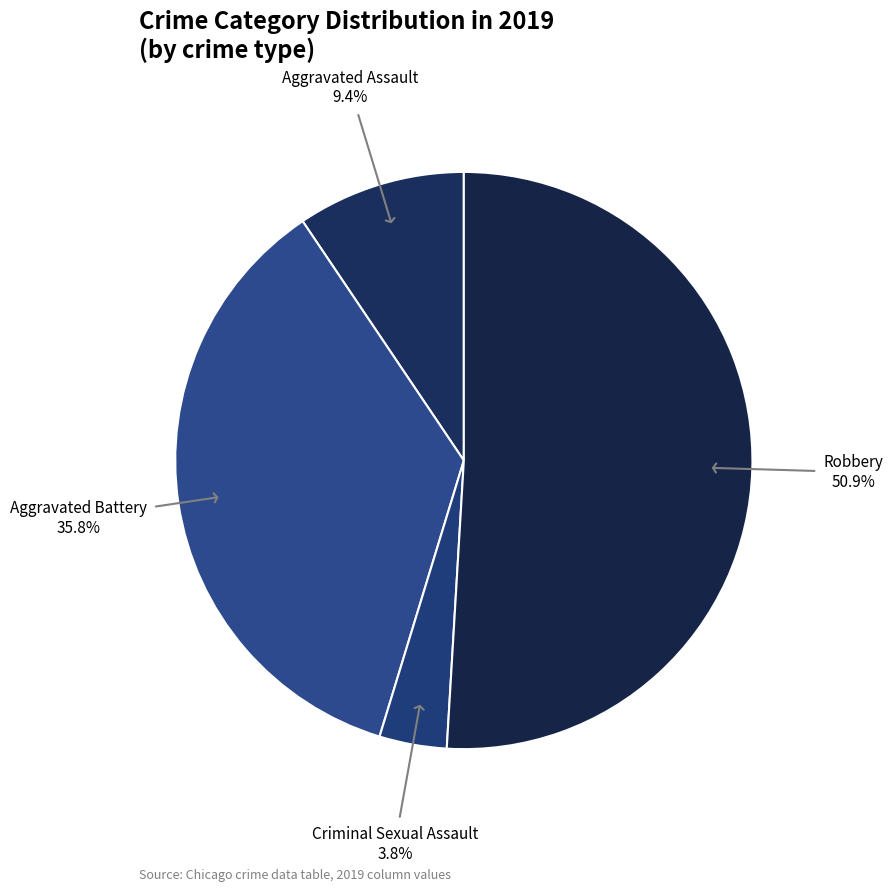

How many slices are in this pie chart?

4